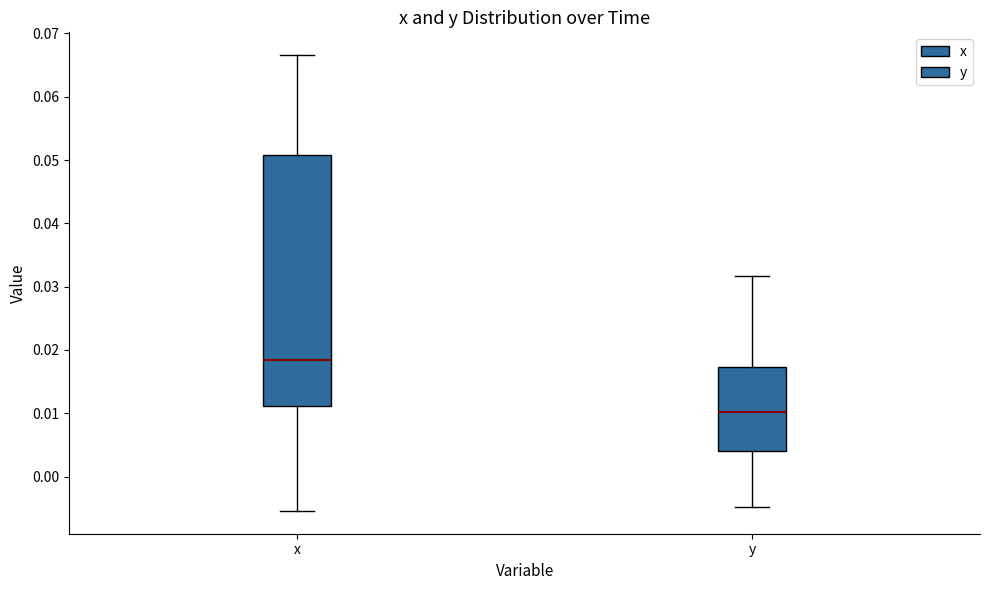

Reading left to right, read every box against the y-axis: the position of its median line, the range the box covers, and the ends of its whiskers. The values are not printed on the chart, so give them approximately, as read against the axis.

x: median 0.018, box 0.011 to 0.051, whiskers -0.005 to 0.067
y: median 0.010, box 0.004 to 0.017, whiskers -0.005 to 0.032